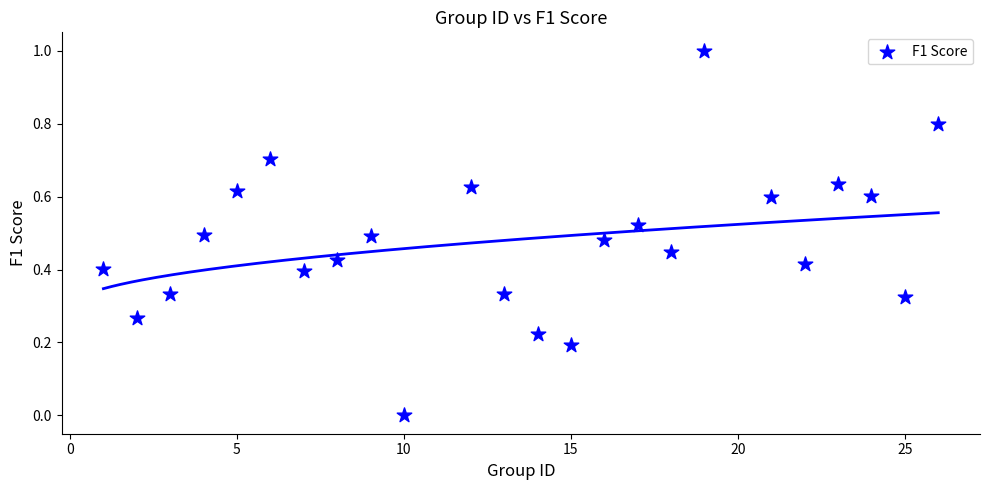

What is the range of Y values (max minus min)?

1.0